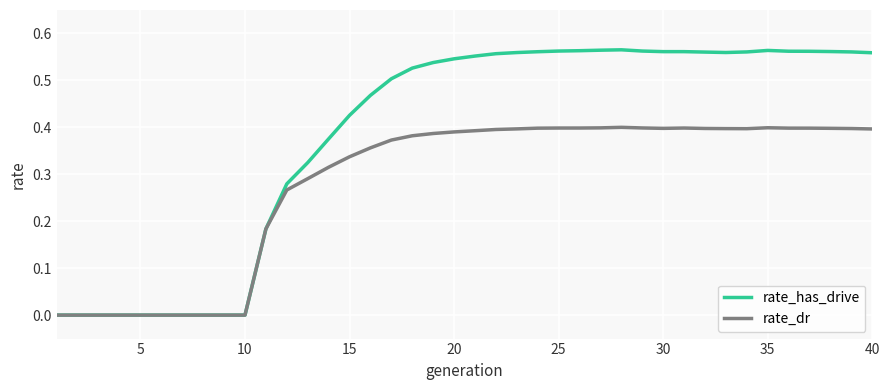

Which series has the widest spread of values?

rate_has_drive